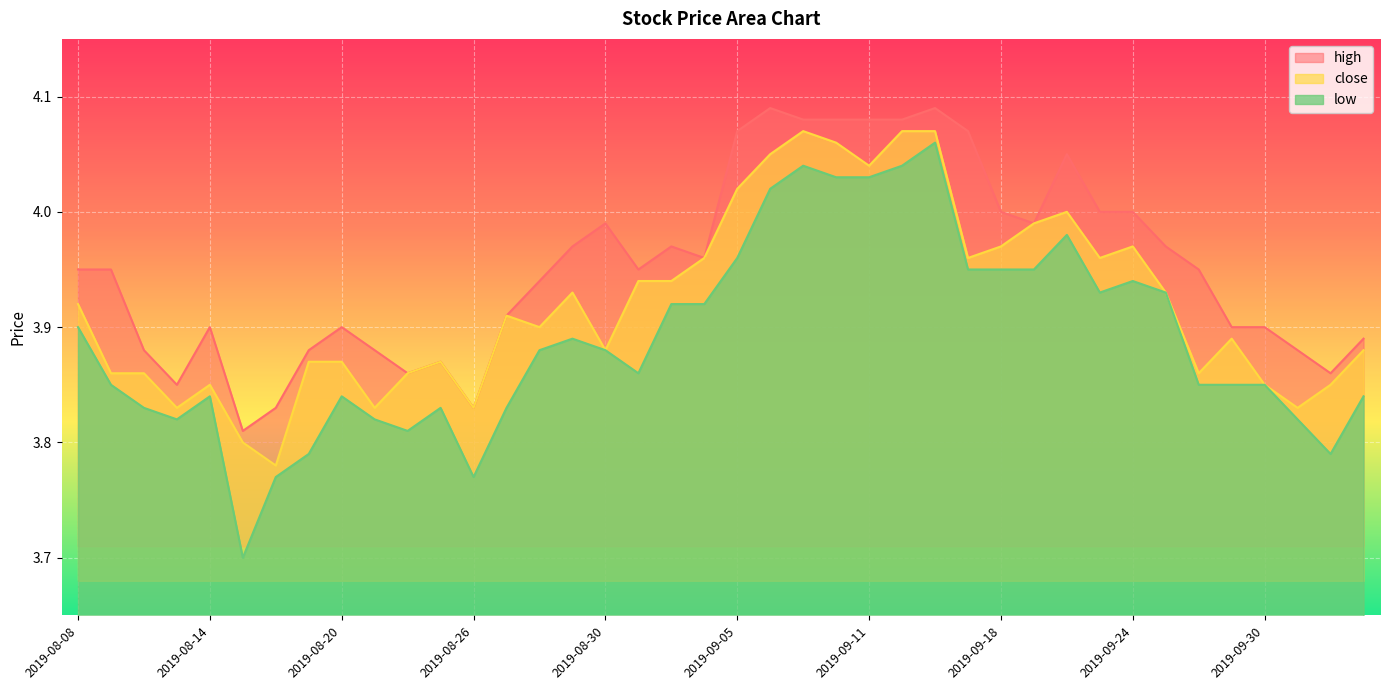

What is the label of the 10th point from the right?

2019-09-20